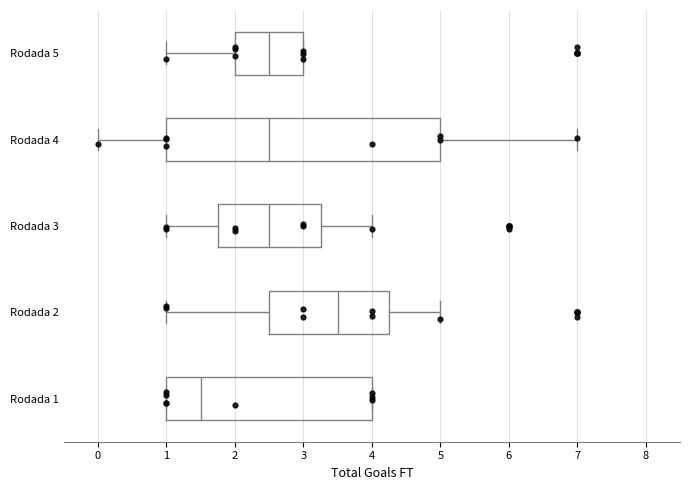

Which box is the widest, from its left edge to its right edge?

Rodada 4